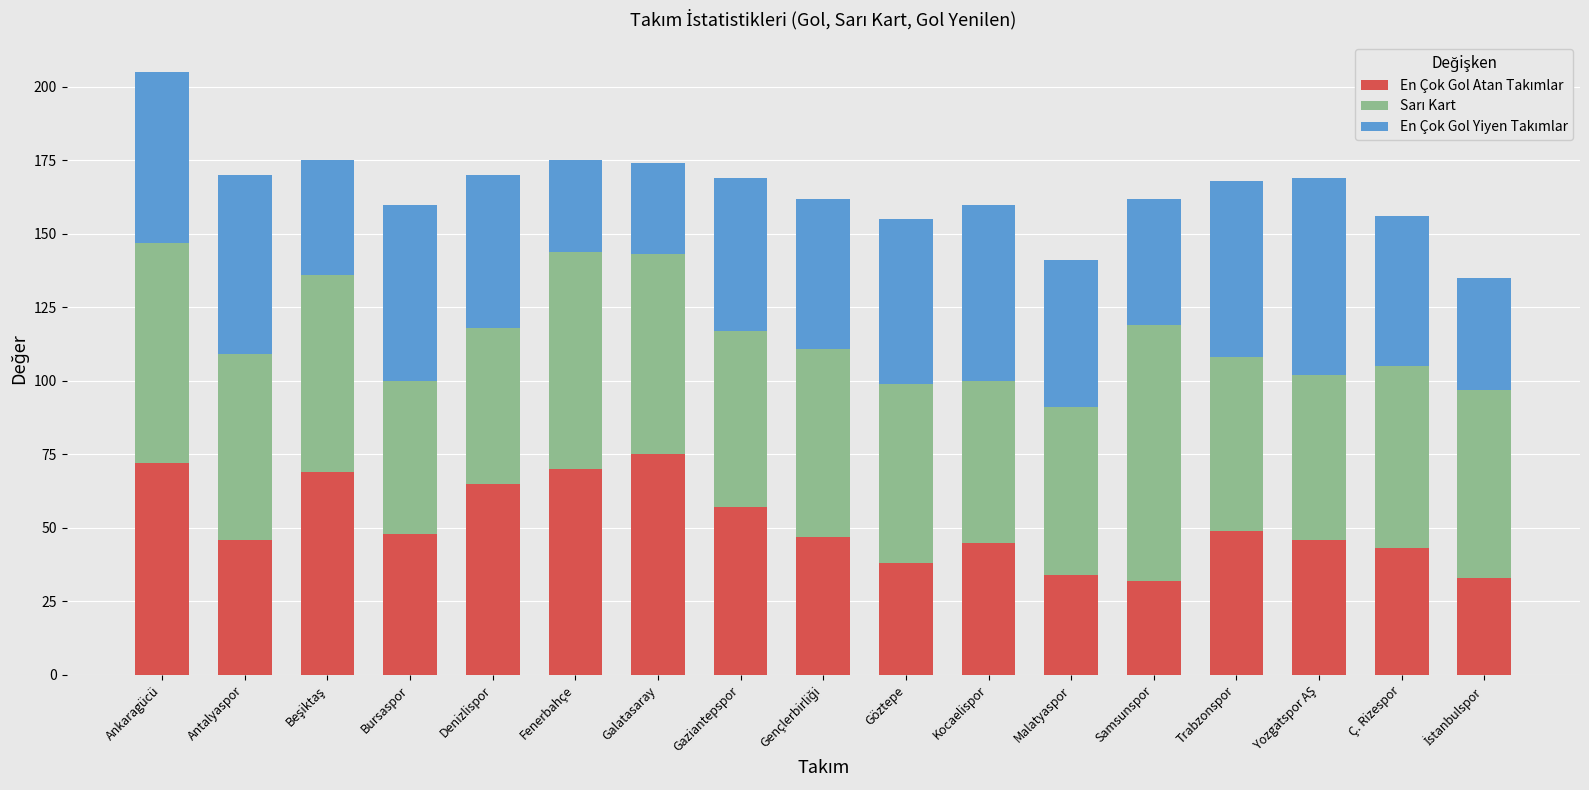

What is the total value across all series at Antalyaspor?

170